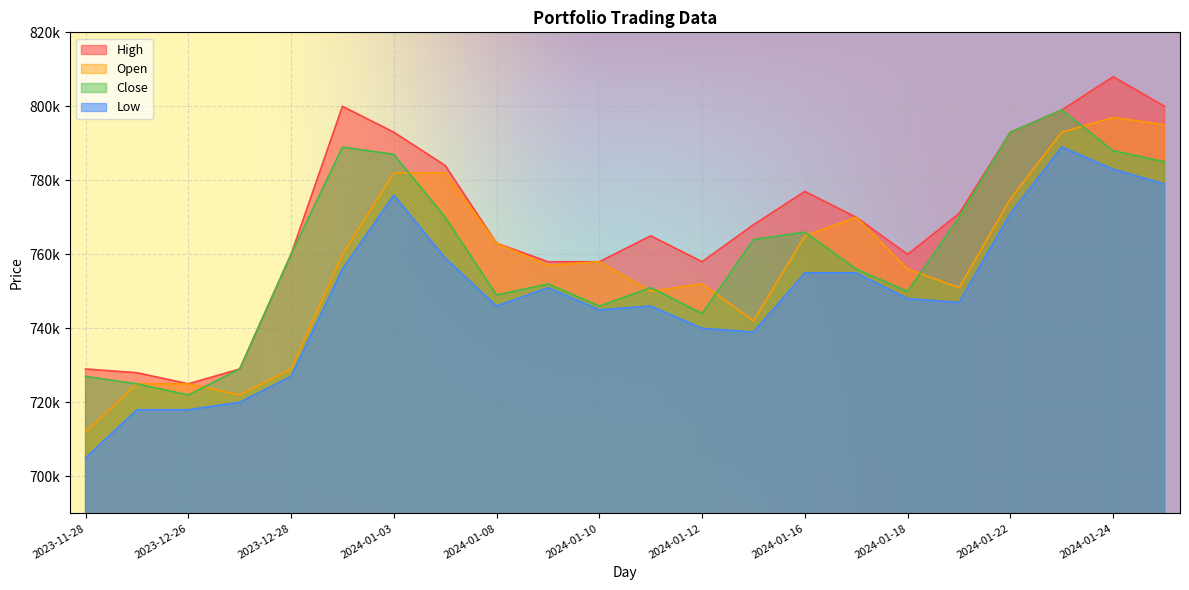

At how many categories does at least one series exceed 781455?

7